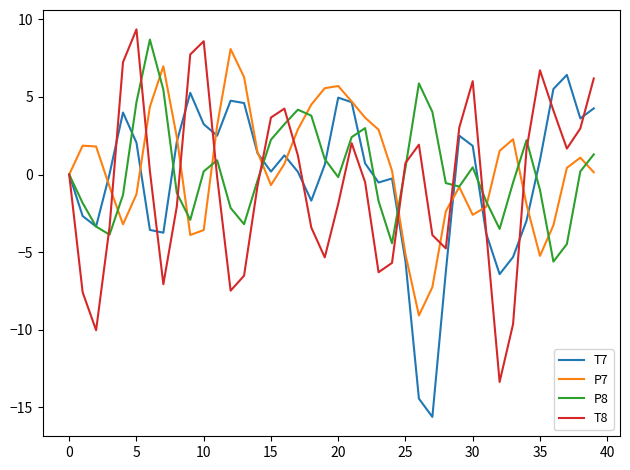

What is the maximum value for P8?

8.7